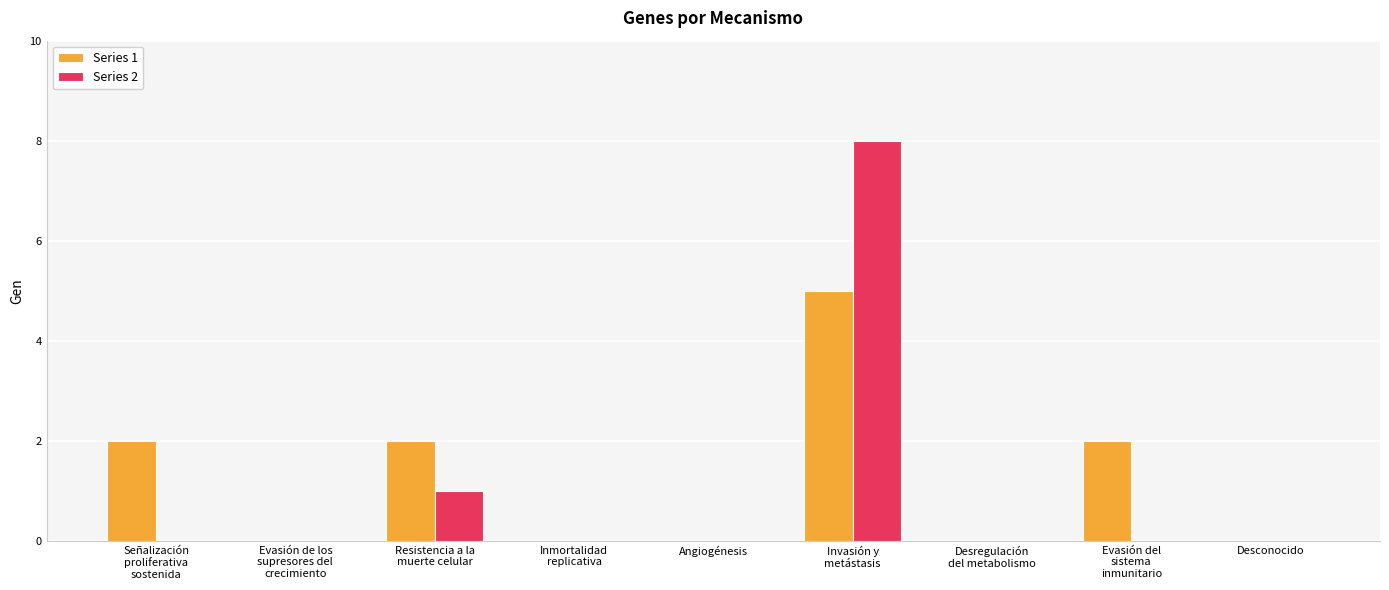

How many distinct data groups are displayed?

2